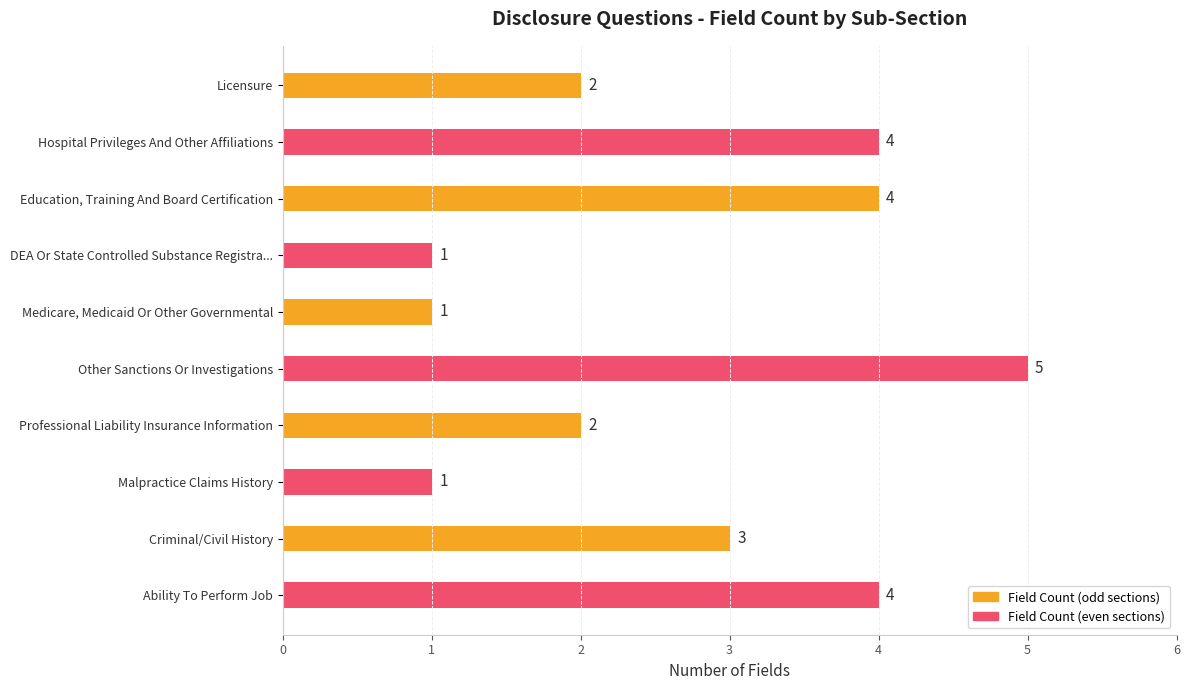

What is the difference between the maximum and minimum values?

4